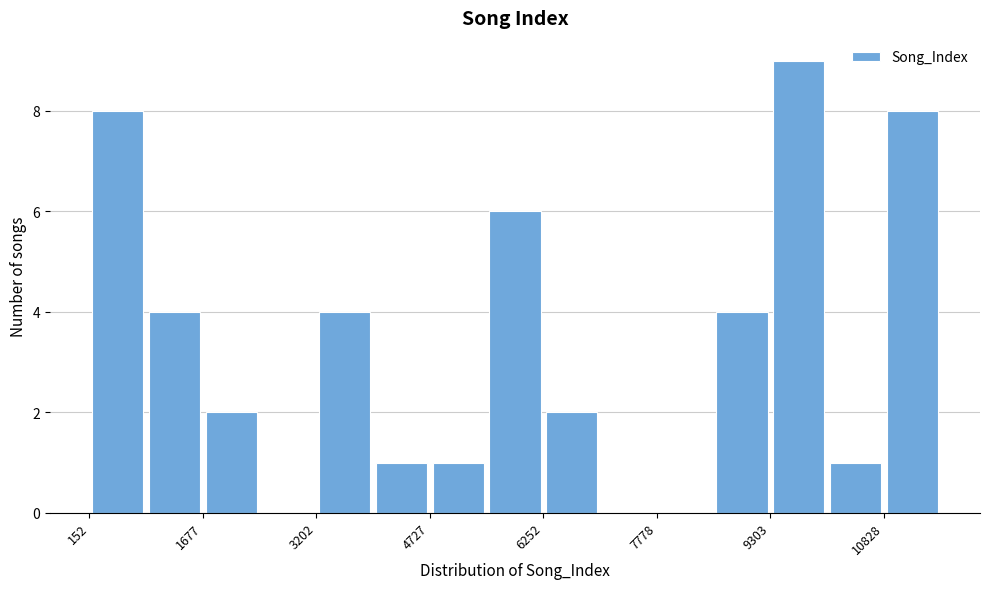

Around what value on the x-axis is the tallest bar? Give the approximate position of its centre, as read against the axis.

9600